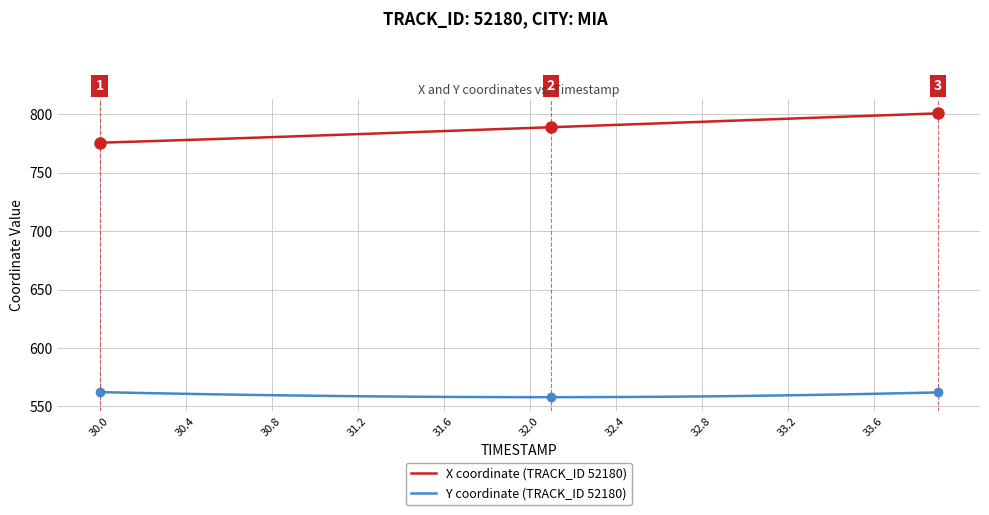

What is the difference between the maximum and minimum values in the X coordinate (TRACK_ID 52180) series?

25.1